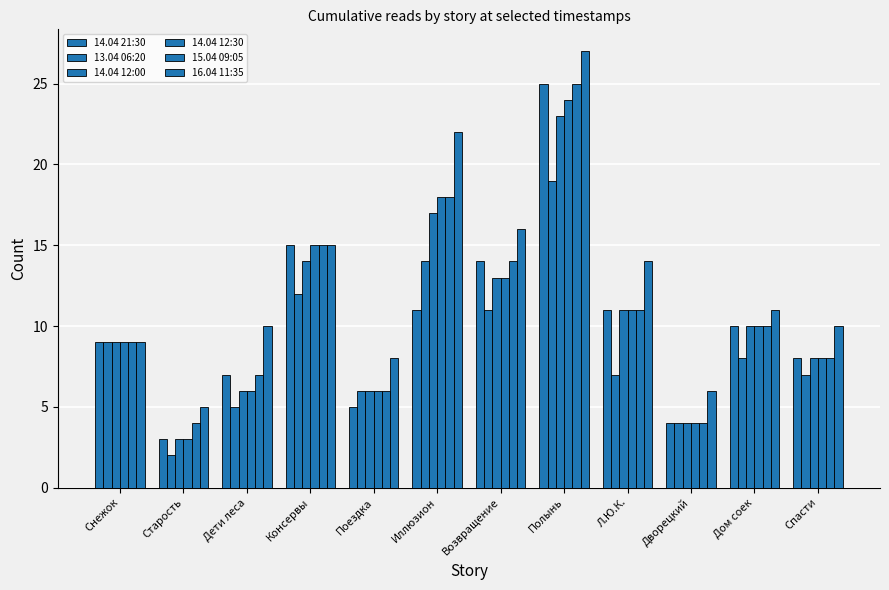

How many bars are there in total?

72